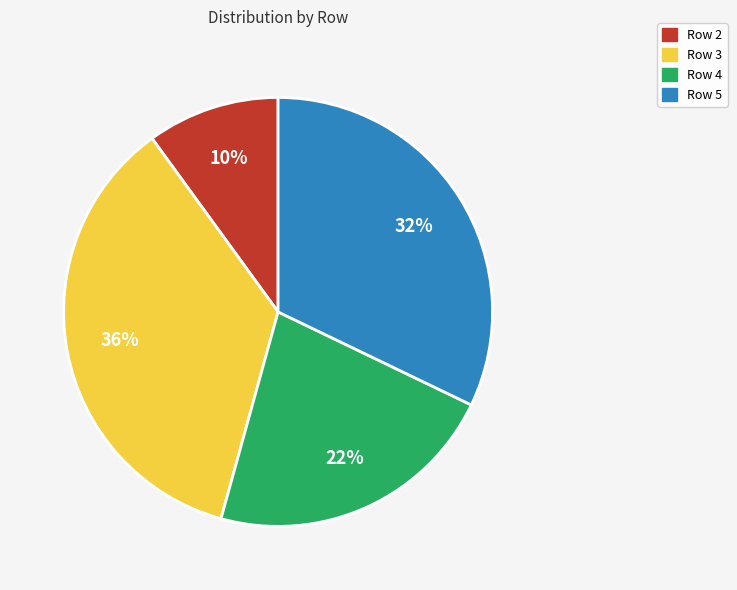

To the nearest percent, what portion does Row 2 represent?

10%